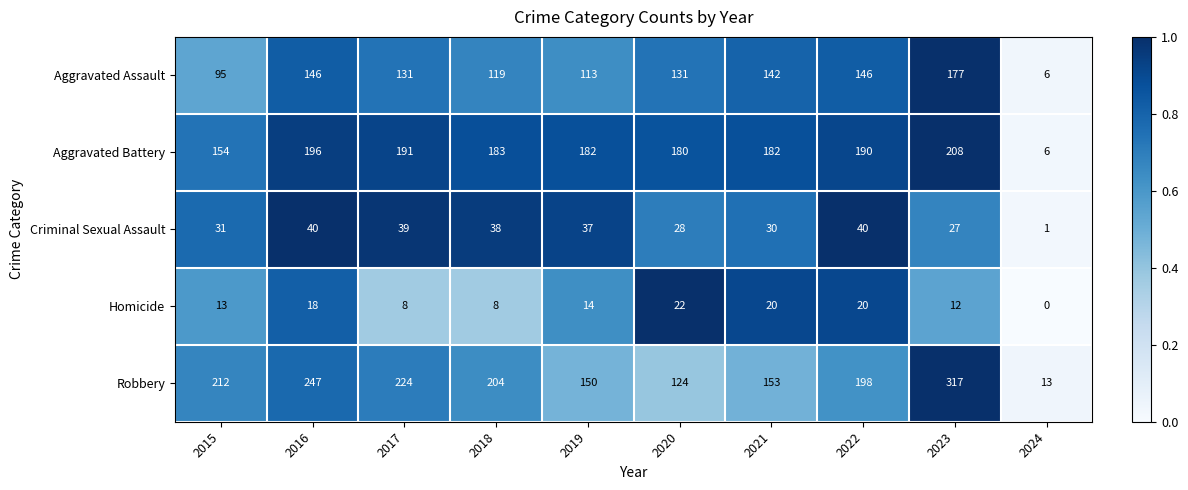

At how many categories does at least one series exceed 0?

10